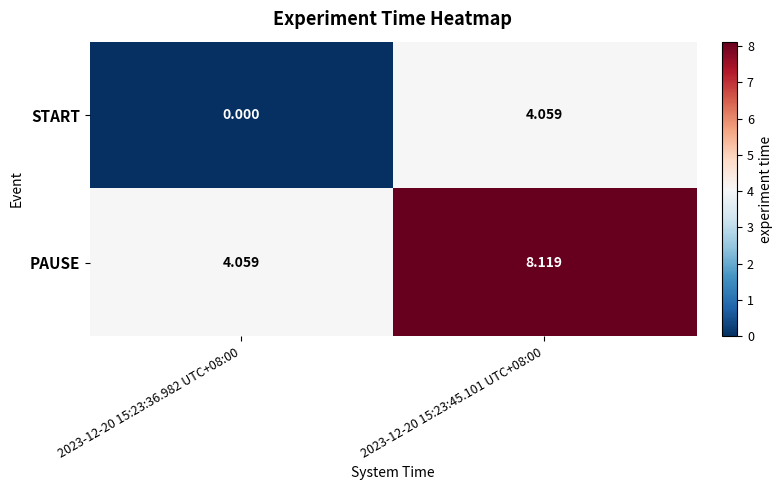

At which category is the sum across all series the highest?

2023-12-20 15:23:45.101 UTC+08:00